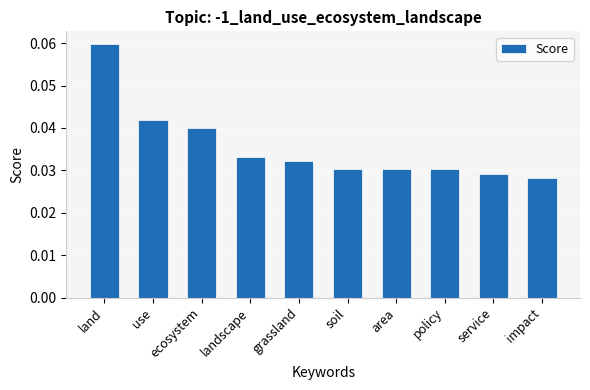

Between soil and land, which is larger?

land